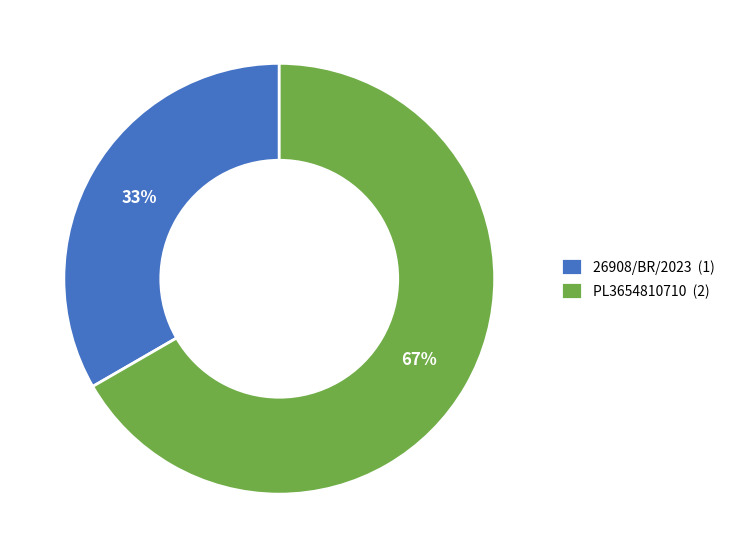

To the nearest percent, what is the average slice percentage?

50%